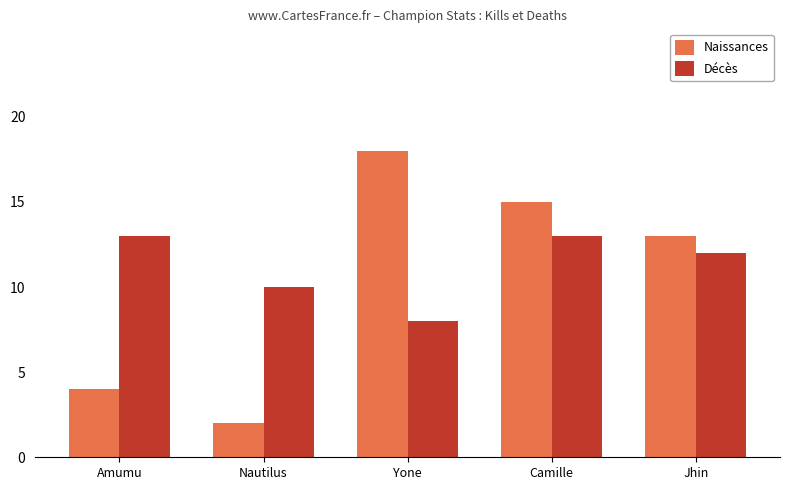

What is the label of the 3rd bar from the left?

Yone